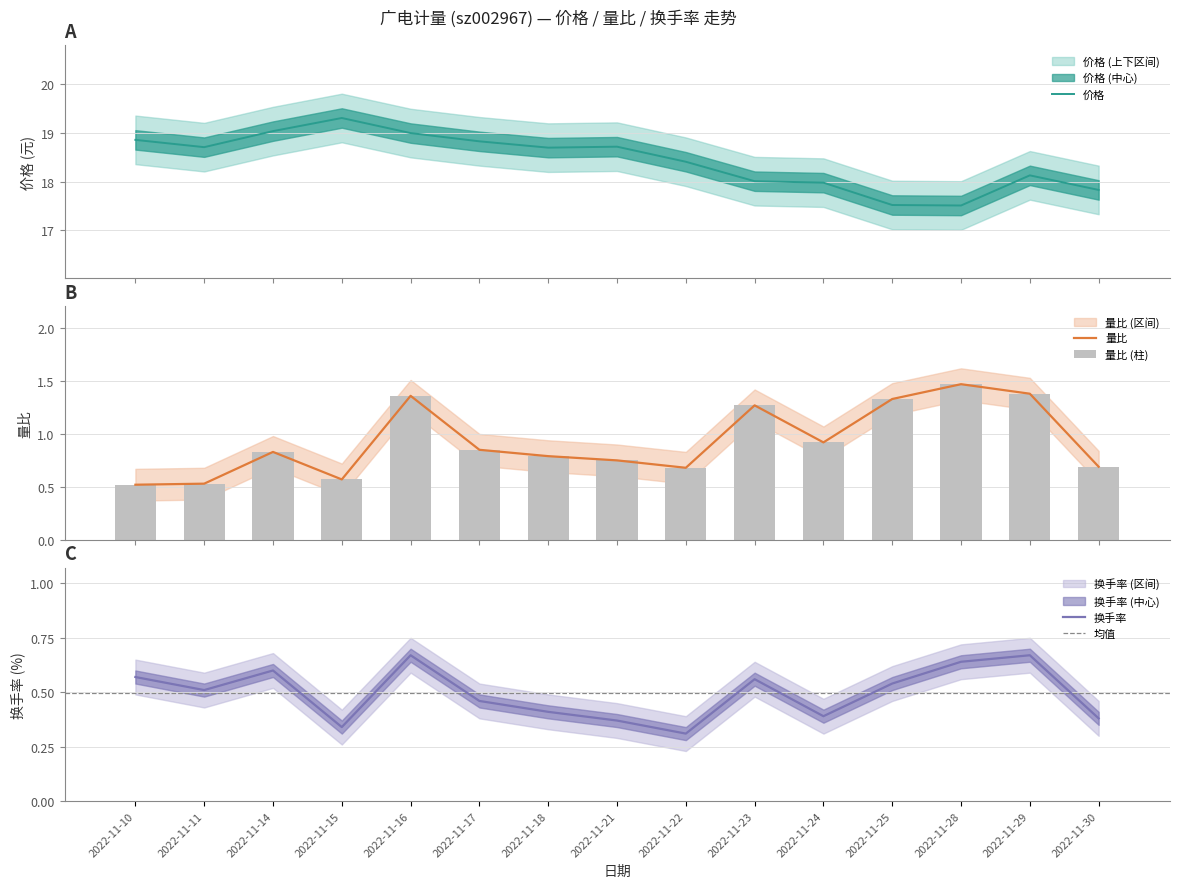

Reading left to right, extract all data points from this chart.

价格: 2022-11-10=18.9	2022-11-11=18.7	2022-11-14=19.0	2022-11-15=19.3	2022-11-16=19.0	2022-11-17=18.8	2022-11-18=18.7	2022-11-21=18.7	2022-11-22=18.4	2022-11-23=18.0	2022-11-24=18.0	2022-11-25=17.5	2022-11-28=17.5	2022-11-29=18.1	2022-11-30=17.8
量比: 2022-11-10=0.5	2022-11-11=0.5	2022-11-14=0.8	2022-11-15=0.6	2022-11-16=1.4	2022-11-17=0.8	2022-11-18=0.8	2022-11-21=0.8	2022-11-22=0.7	2022-11-23=1.3	2022-11-24=0.9	2022-11-25=1.3	2022-11-28=1.5	2022-11-29=1.4	2022-11-30=0.7
换手率: 2022-11-10=0.6	2022-11-11=0.5	2022-11-14=0.6	2022-11-15=0.3	2022-11-16=0.7	2022-11-17=0.5	2022-11-18=0.4	2022-11-21=0.4	2022-11-22=0.3	2022-11-23=0.6	2022-11-24=0.4	2022-11-25=0.5	2022-11-28=0.6	2022-11-29=0.7	2022-11-30=0.4